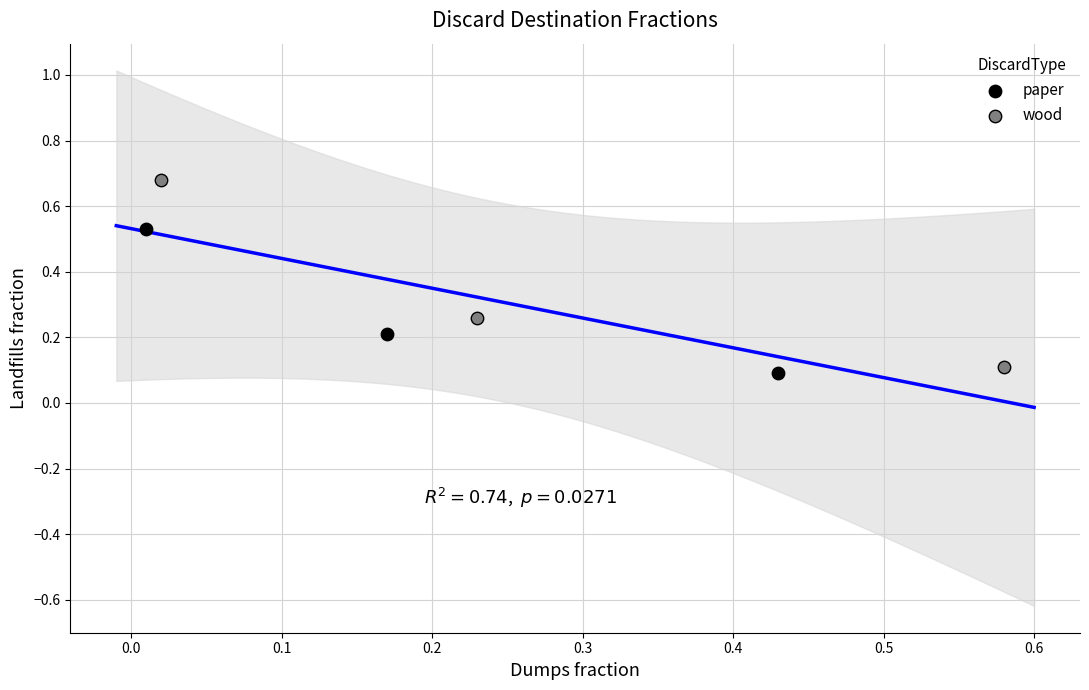

Which series reaches the maximum Y coordinate?

wood